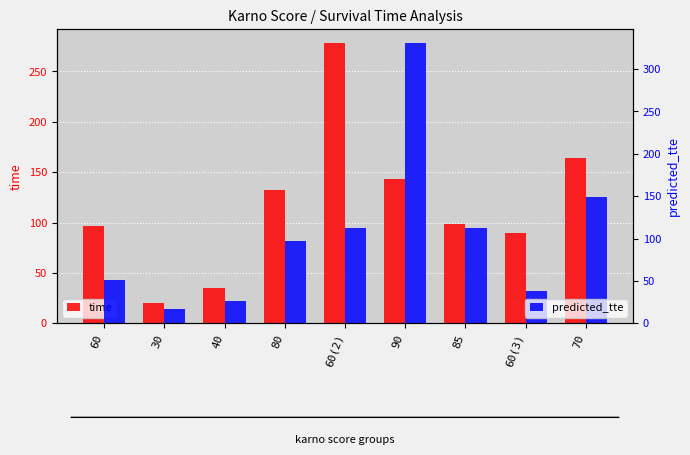

What is the value of the predicted_tte bar at the 9th from the left?

149.1